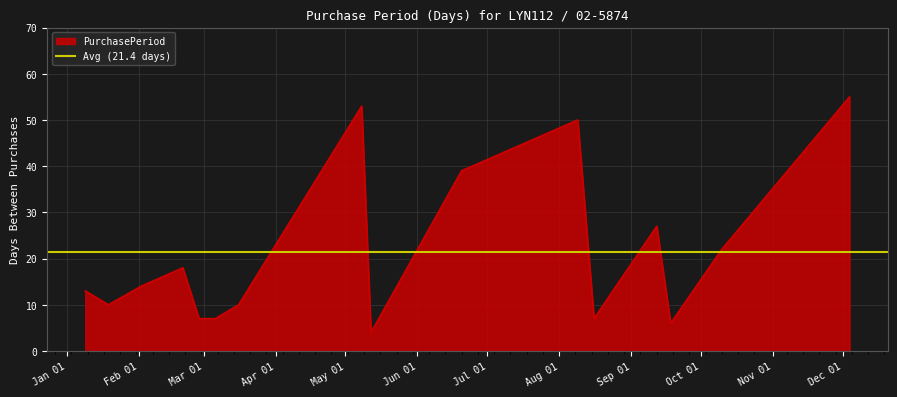

The chart shows a value of 7 at 2017-03-06. True or false?

True